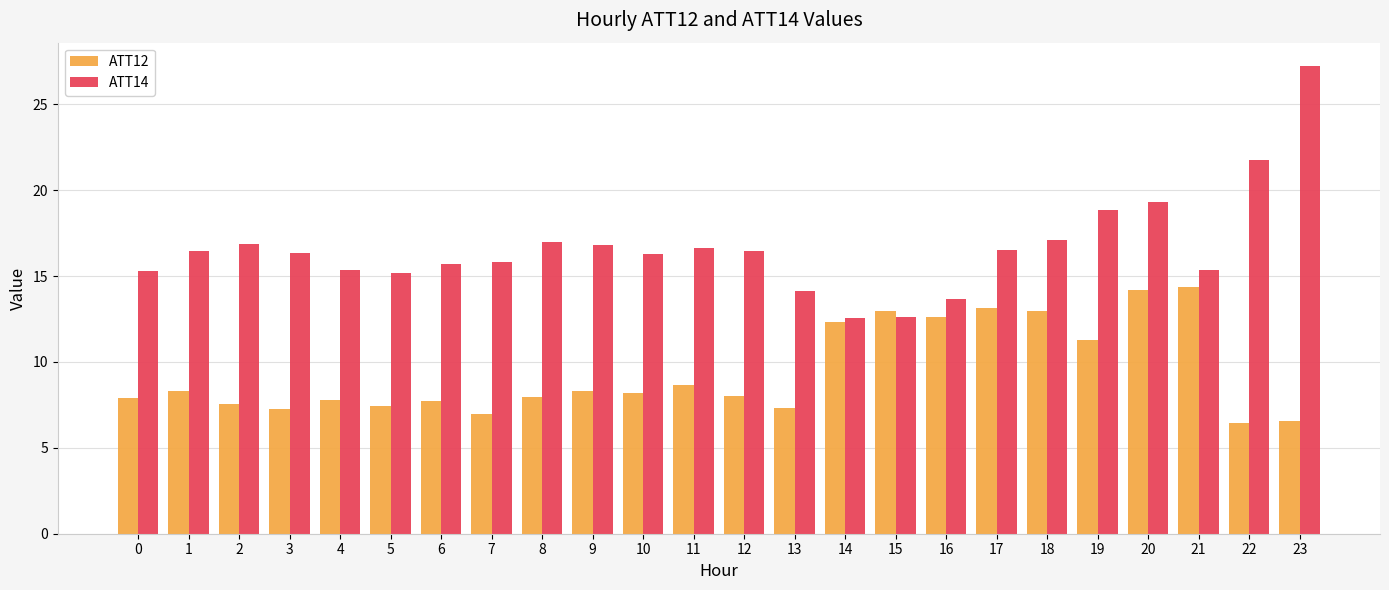

What is the minimum value for ATT12?

6.4